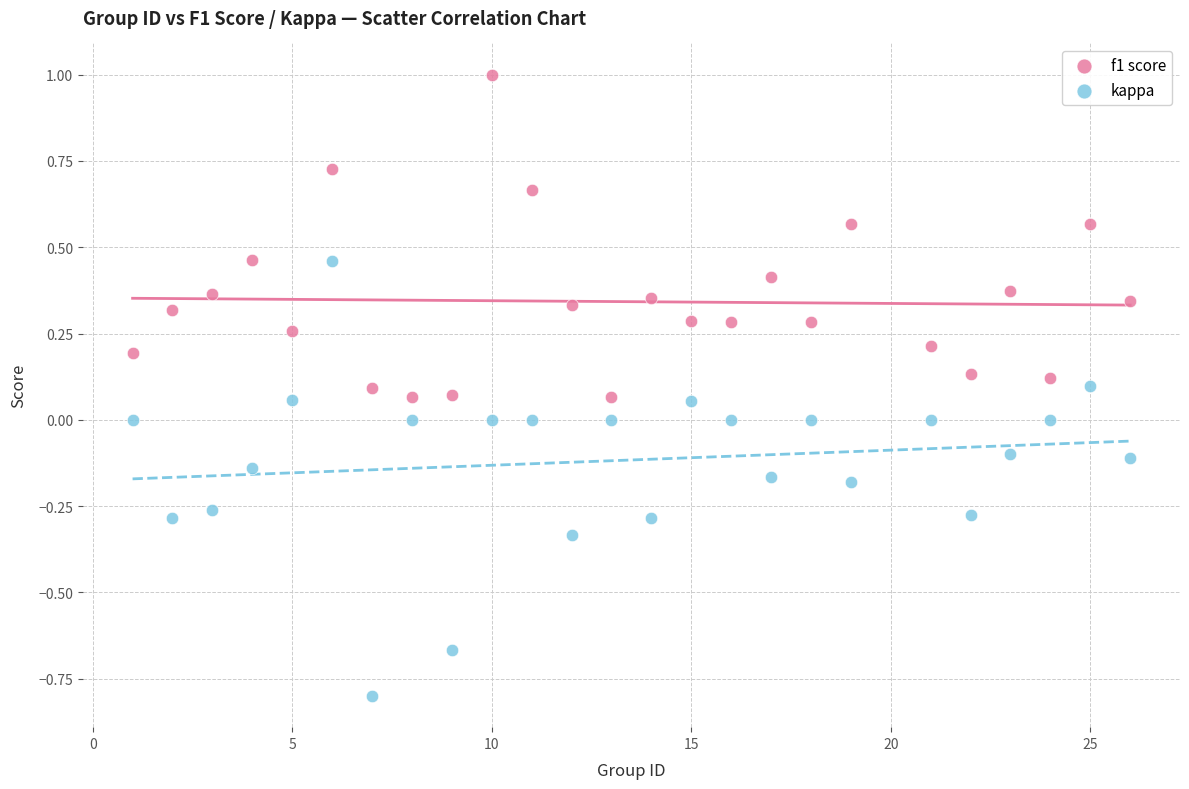

What is the X range (max minus min) for the scatter plot?

25.0